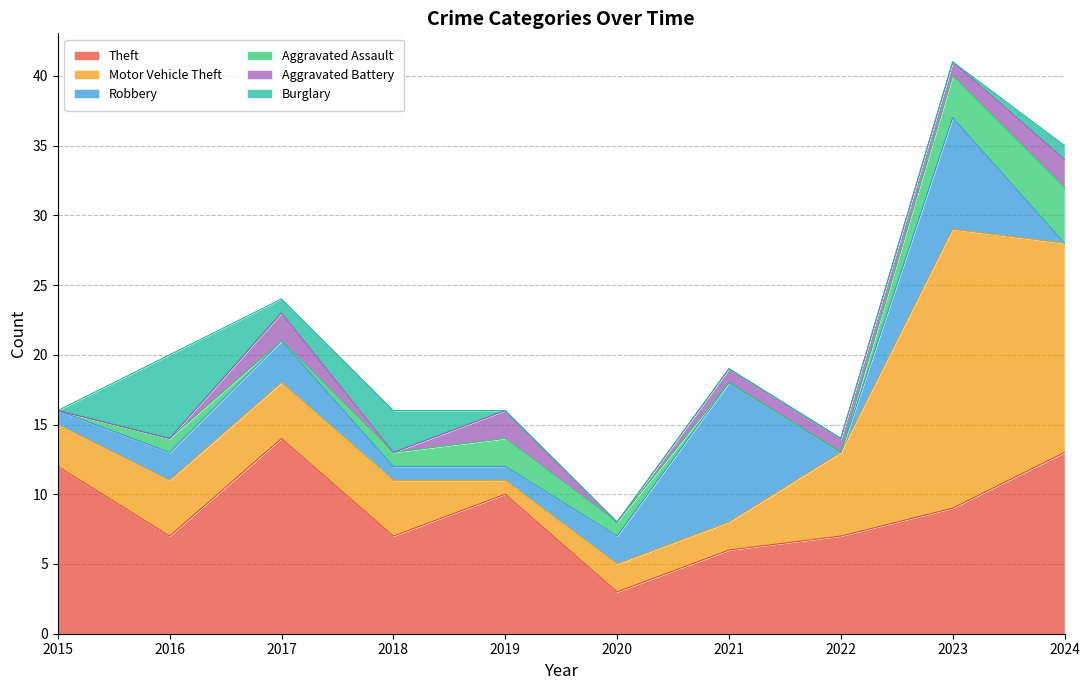

What is the spread (max minus min) of values at 2017?

14